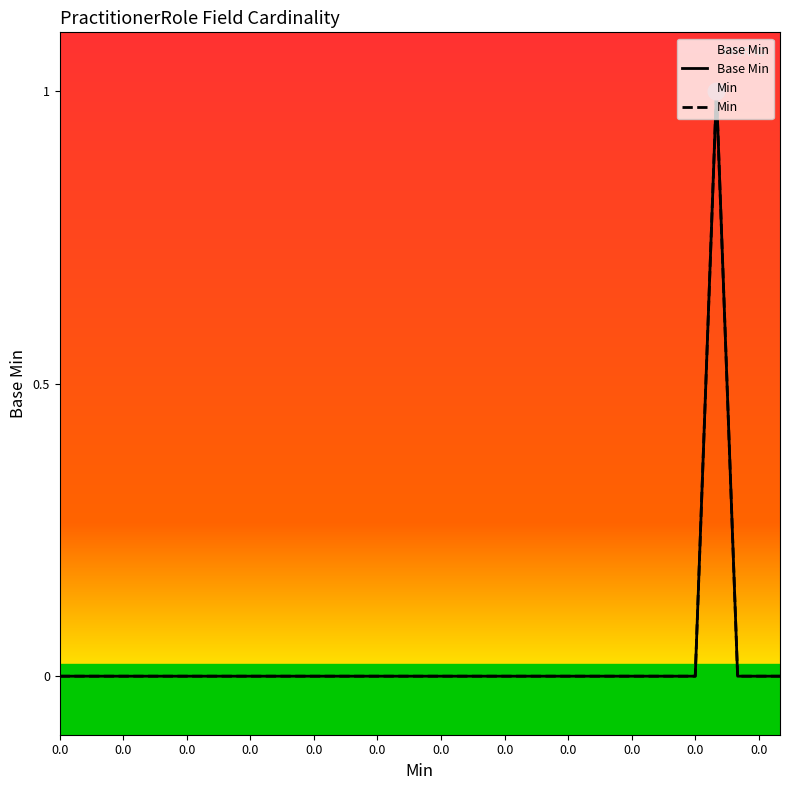

Count the Base Min values in the range 0 to 1.

35